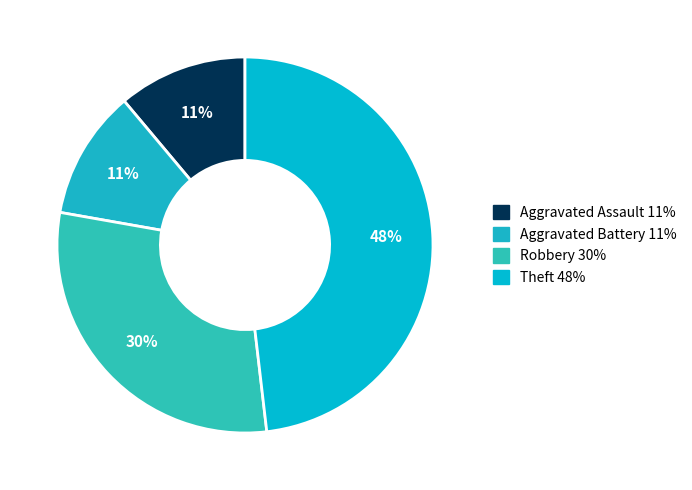

How many slices are in this pie chart?

4